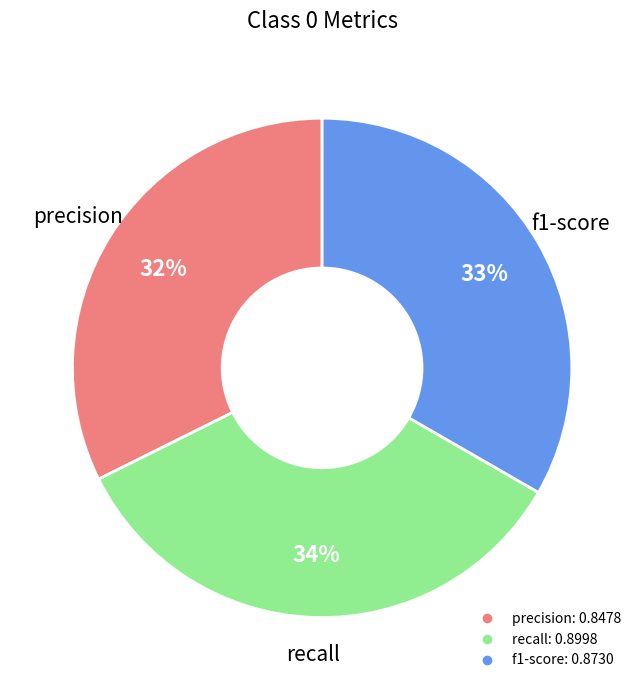

Is there any slice that represents more than half of the pie?

No